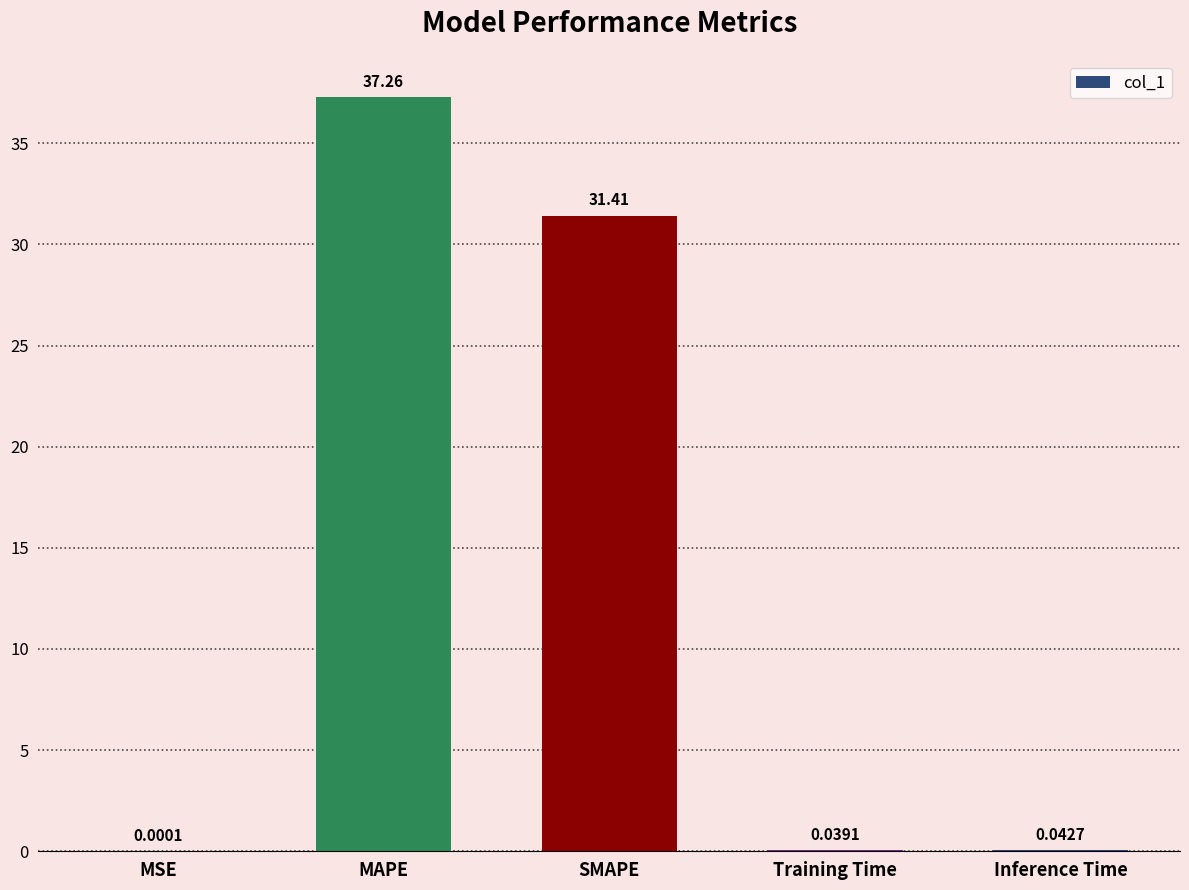

What is the sum of all values?

68.8